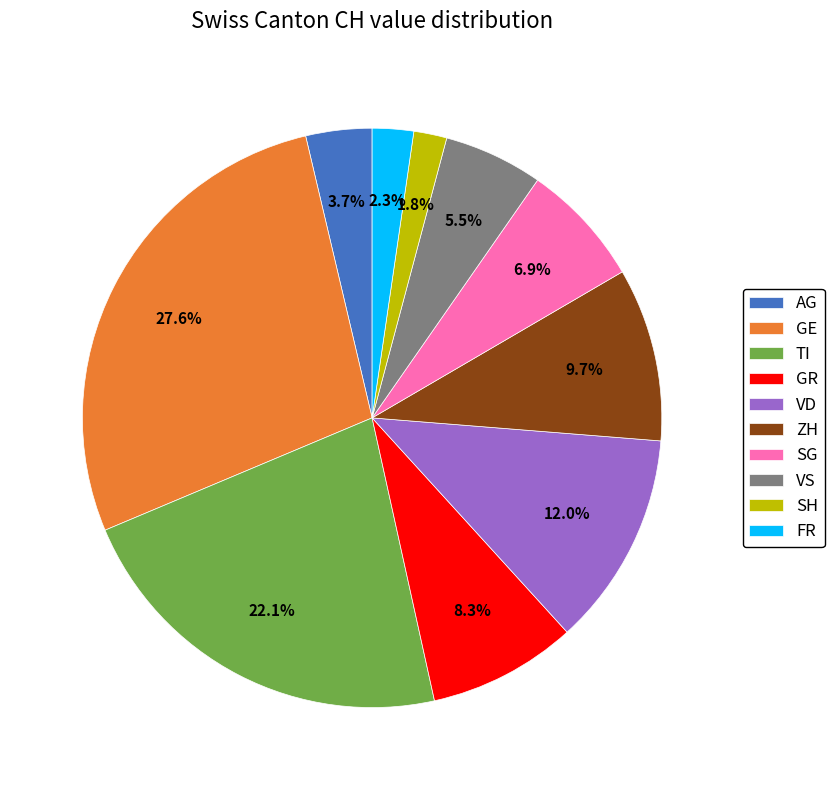

Is the sum of GE and GR greater than half?

No